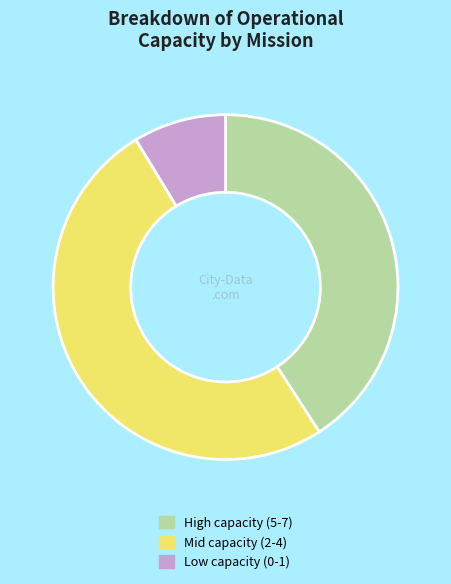

Which category has the biggest portion of the pie?

Mid capacity (2-4)